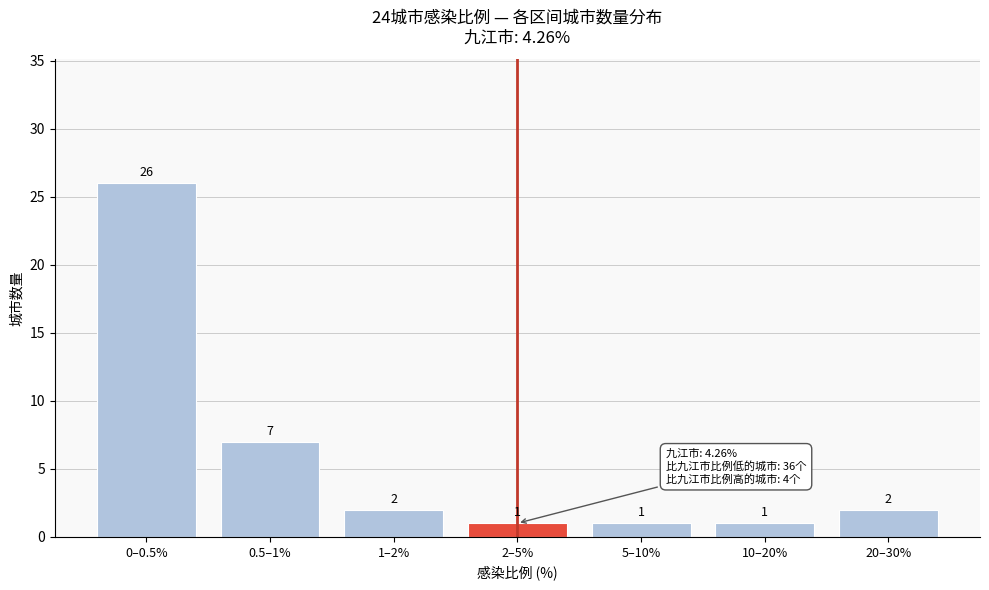

Reading left to right, extract all data points from this chart.

0–0.5%=26	0.5–1%=7	1–2%=2	2–5%=1	5–10%=1	10–20%=1	20–30%=2